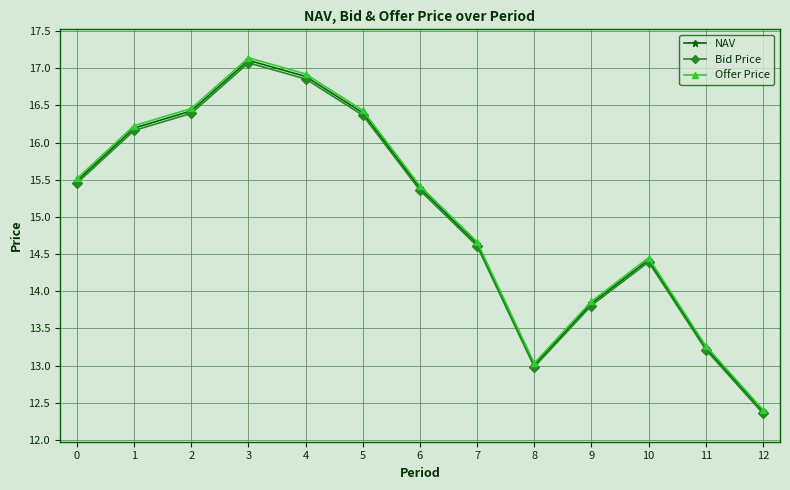

What is the value of the Offer Price point at the 10th from the left?

13.9